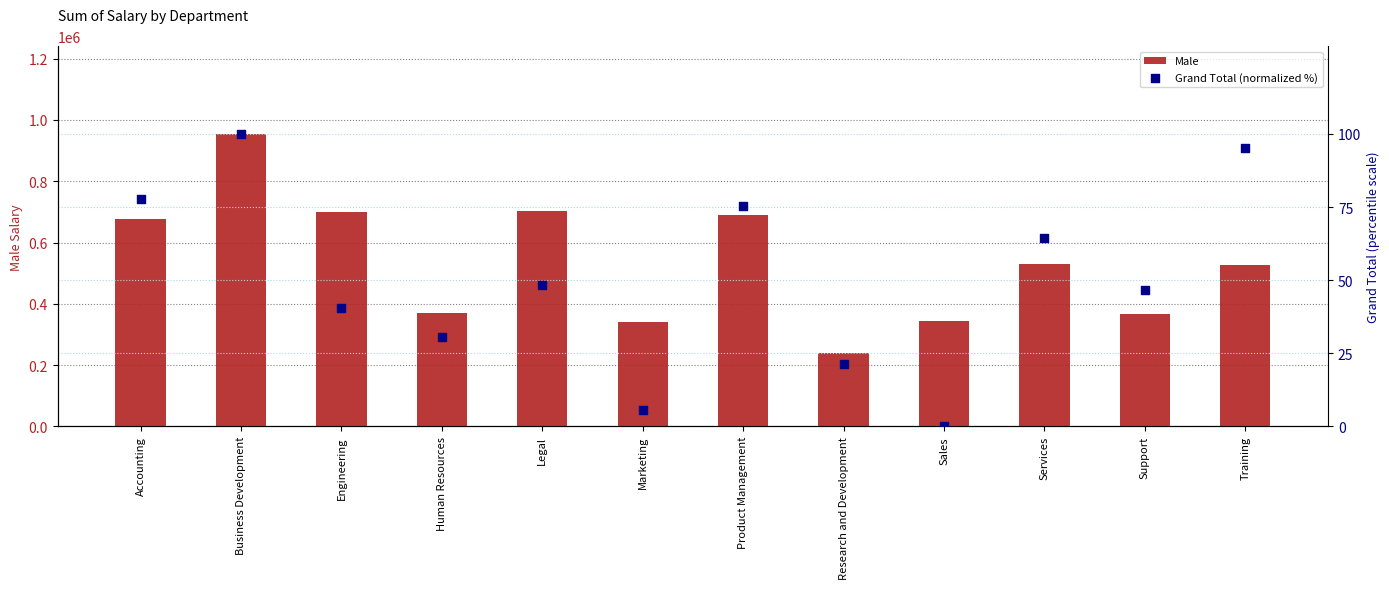

Which series has the largest total across all categories?

Male